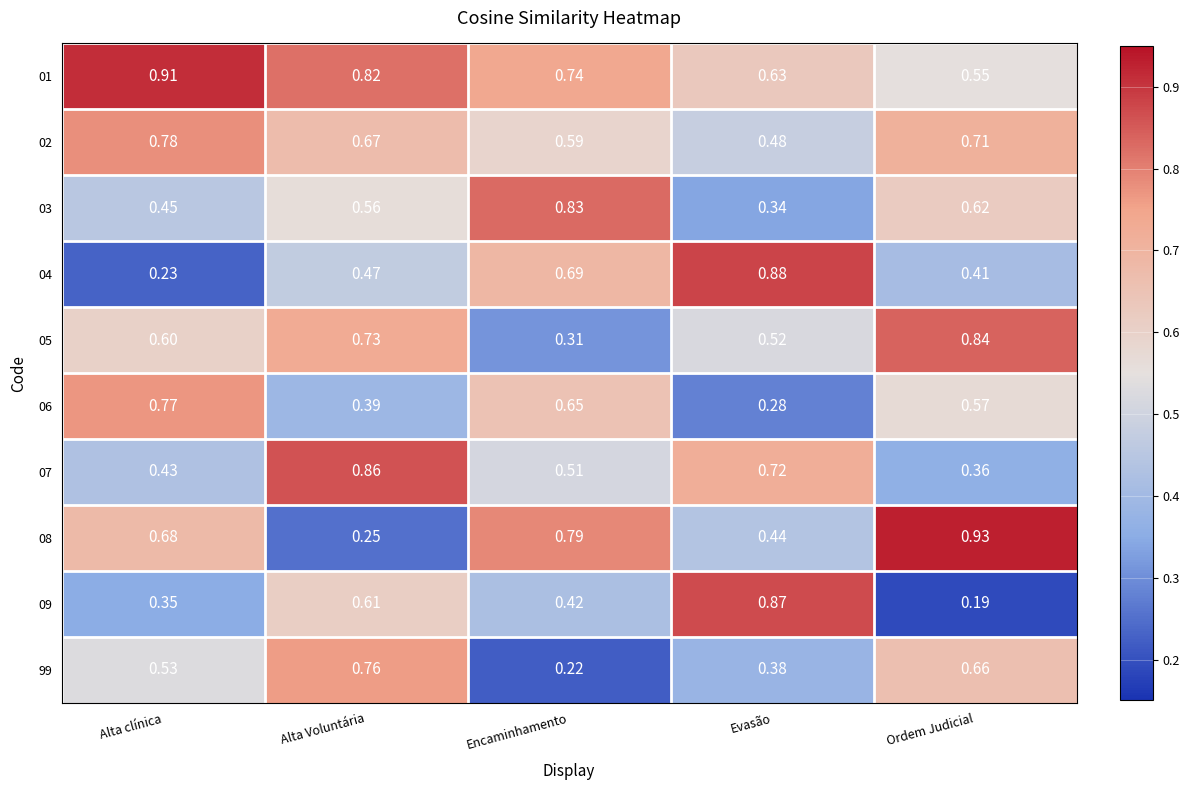

At which label is 04 closest to 0?

Alta clínica